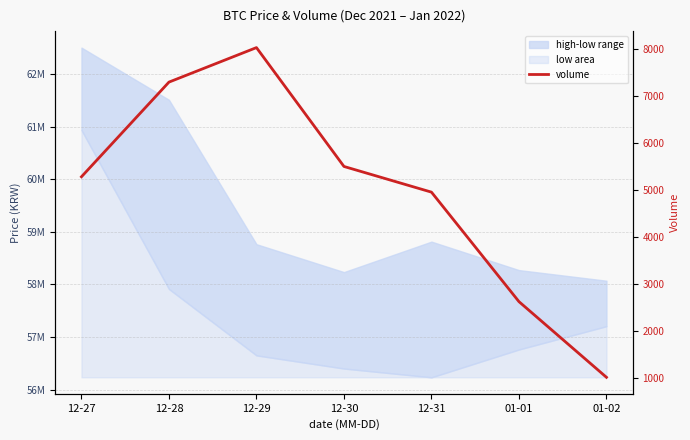

The chart shows a value of 7324.1 at 12-30. True or false?

False